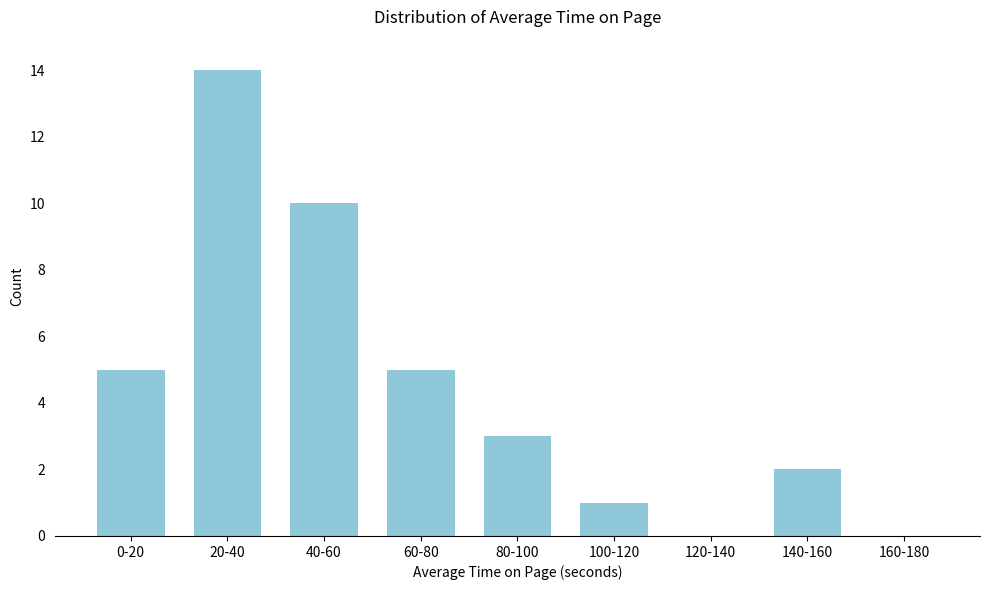

Reading left to right, transcribe all the data shown in this chart.

0-20=5	20-40=14	40-60=10	60-80=5	80-100=3	100-120=1	120-140=0	140-160=2	160-180=0